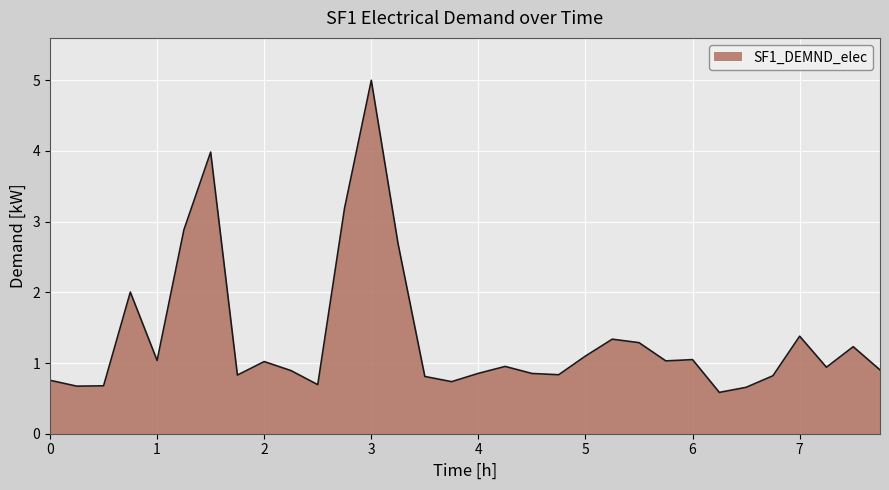

What is the difference between the maximum and minimum values?

4.4